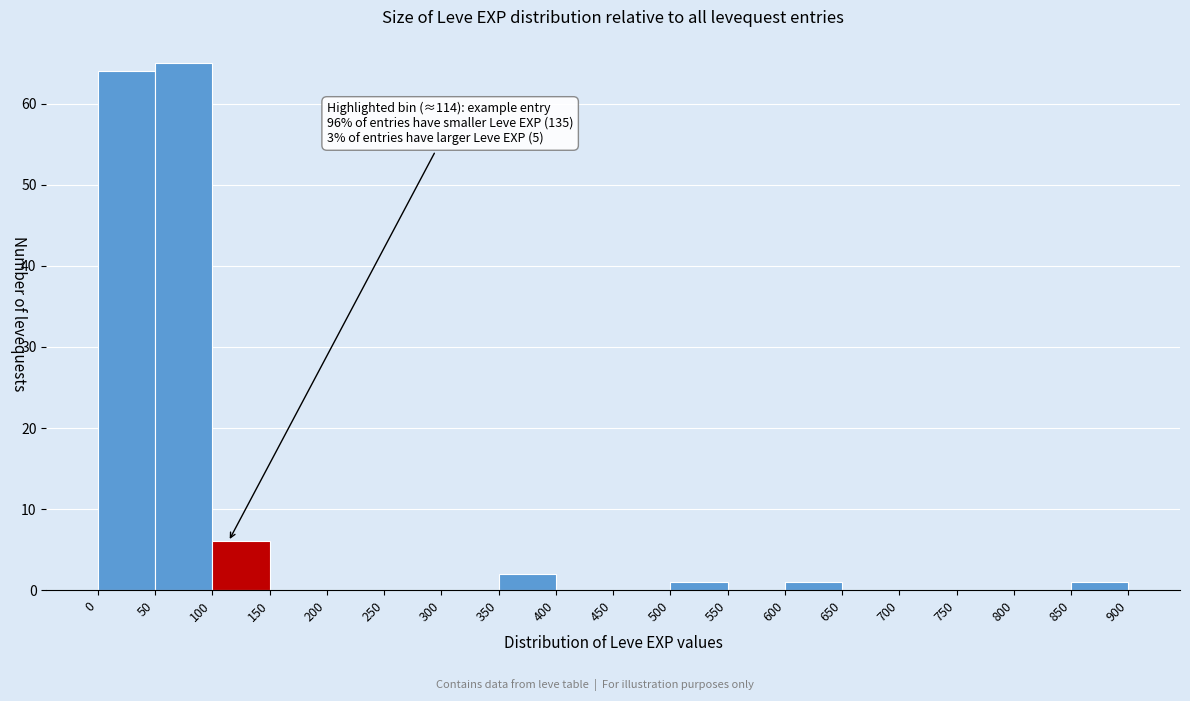

Which range on the x-axis has the tallest bar?

50 to 100